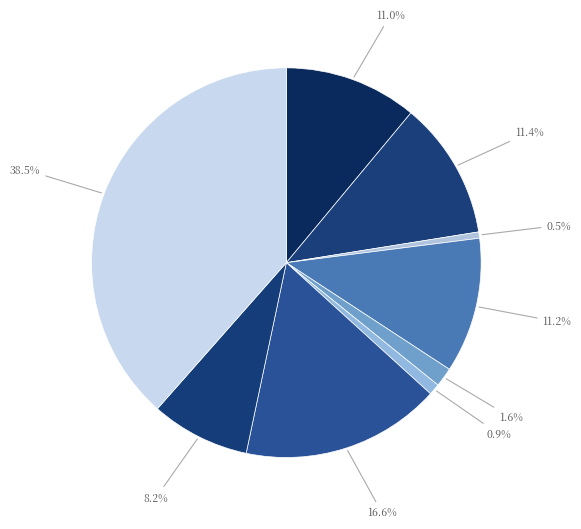

What is the largest slice in the pie chart?

Theft